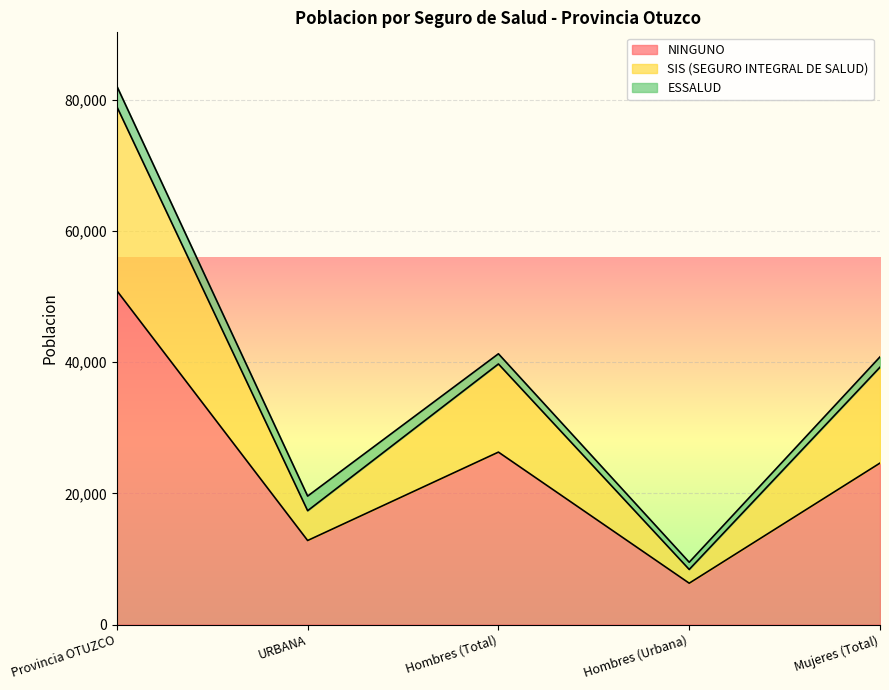

What is the difference between the maximum and minimum values in the NINGUNO series?

44622